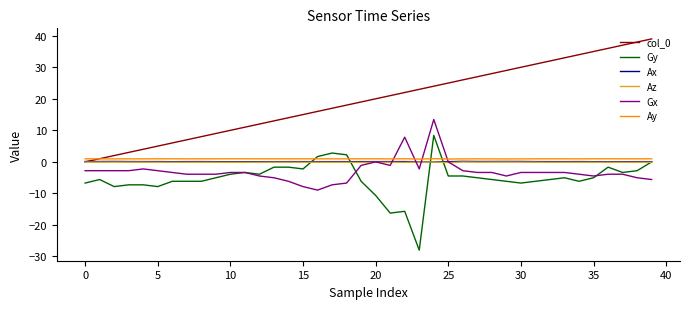

What is the maximum value for Gy?

8.4